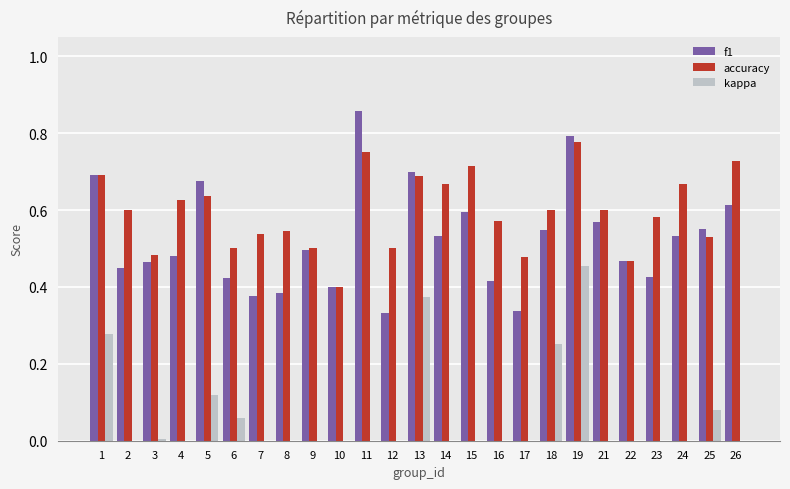

What is the sum of the f1 values at 11 and 4?

1.3